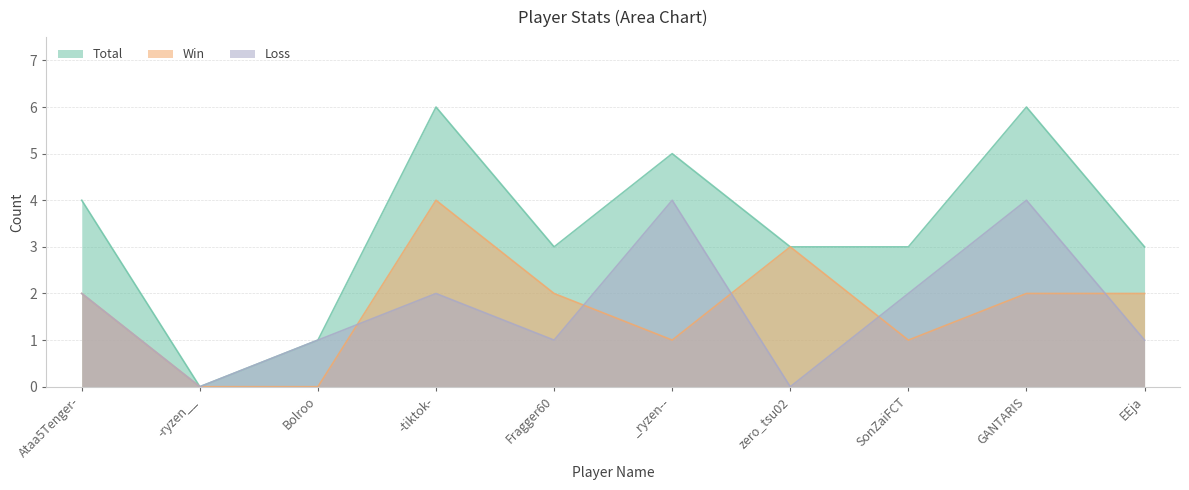

Which label corresponds to the largest value in the chart?

-tiktok-